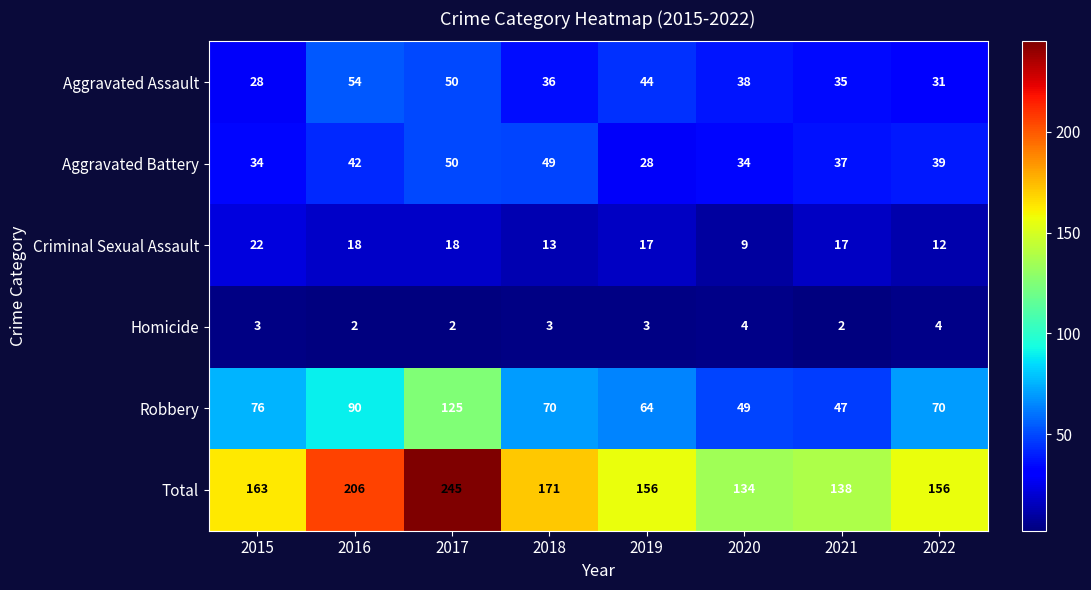

At which category is the sum across all series the highest?

2017